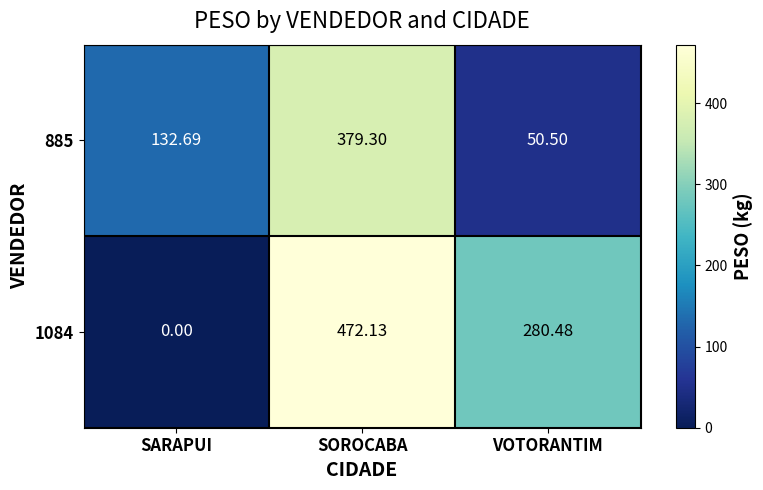

At how many categories does at least one series exceed 272?

2